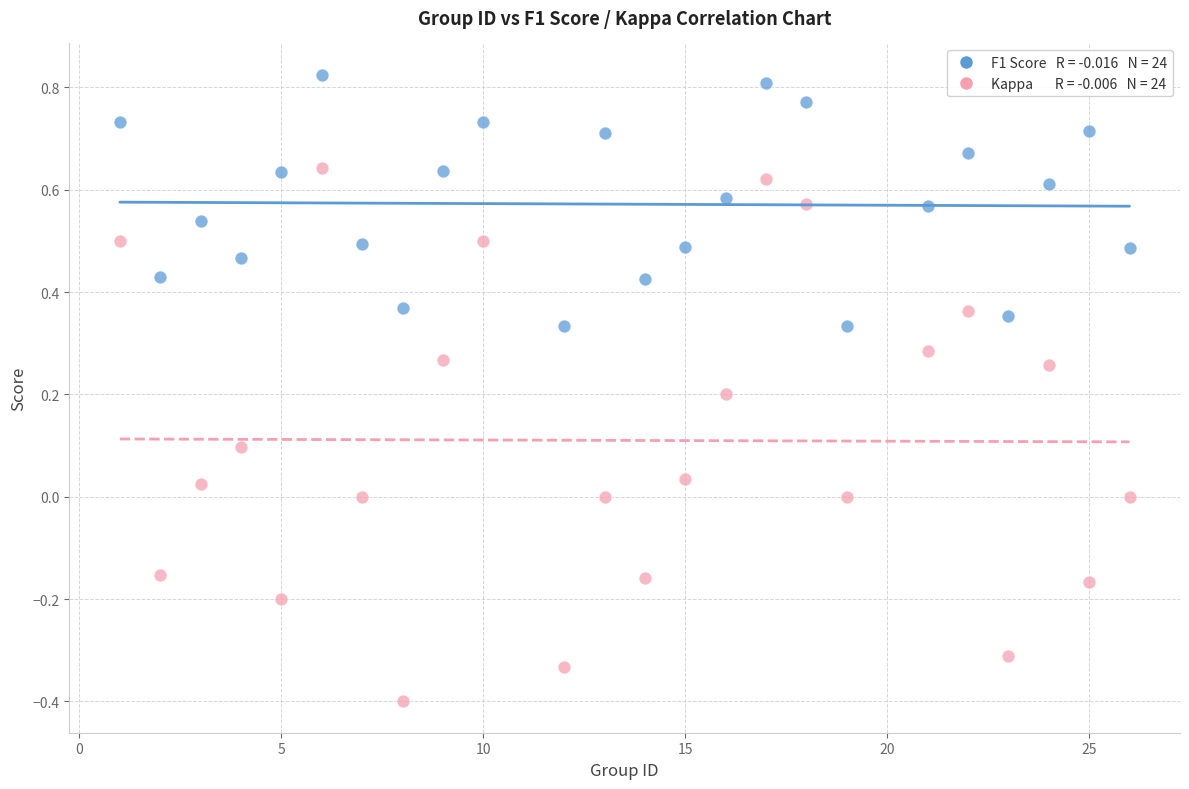

Across all data points, what is the range of Y values (max minus min)?

1.2